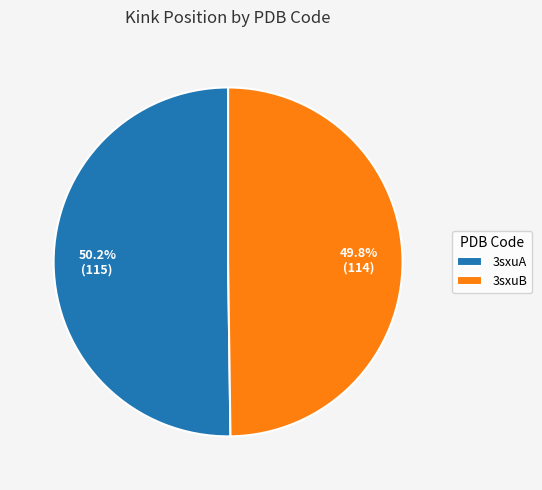

To the nearest percent, what is the average slice percentage?

50%